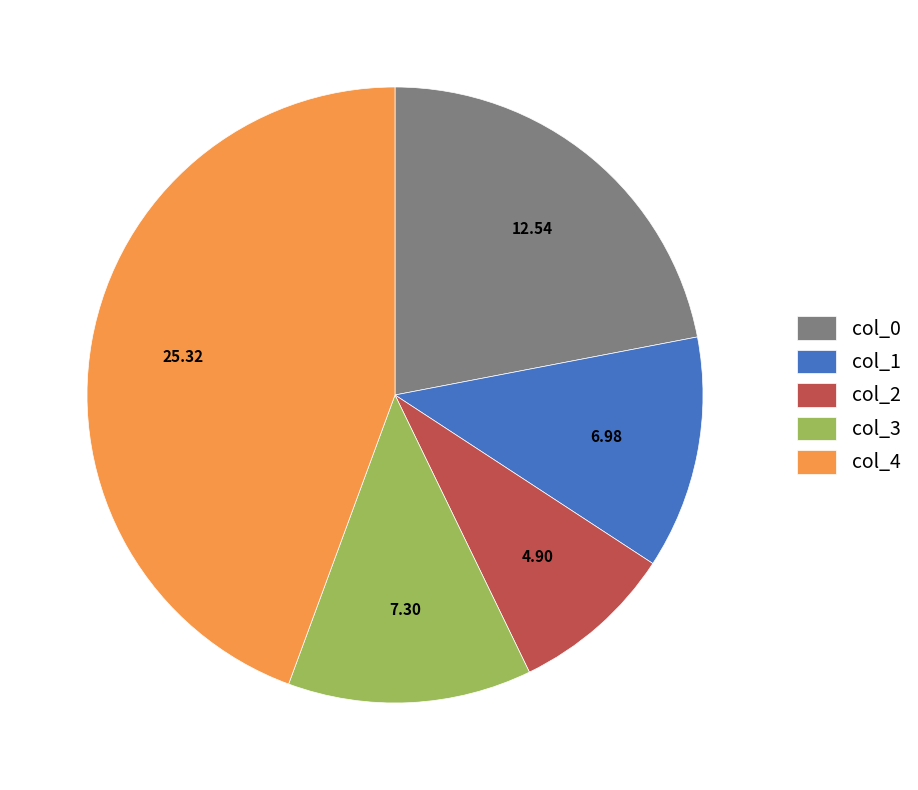

True or false: col_4 accounts for 44% of the total.

True